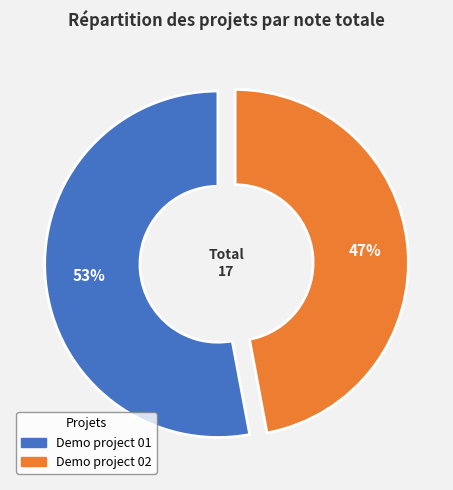

What percentage is the Demo project 02 slice, to the nearest percent?

47%